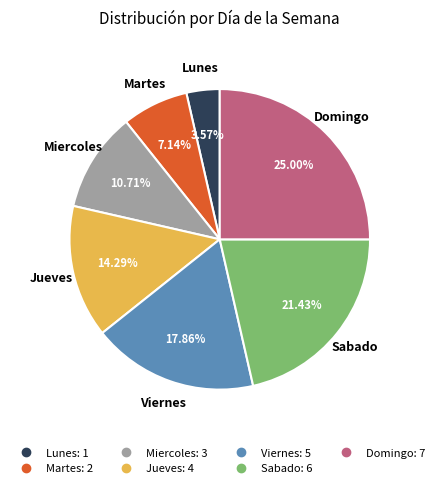

Rank the categories by value from highest to lowest.

Domingo, Sabado, Viernes, Jueves, Miercoles, Martes, Lunes